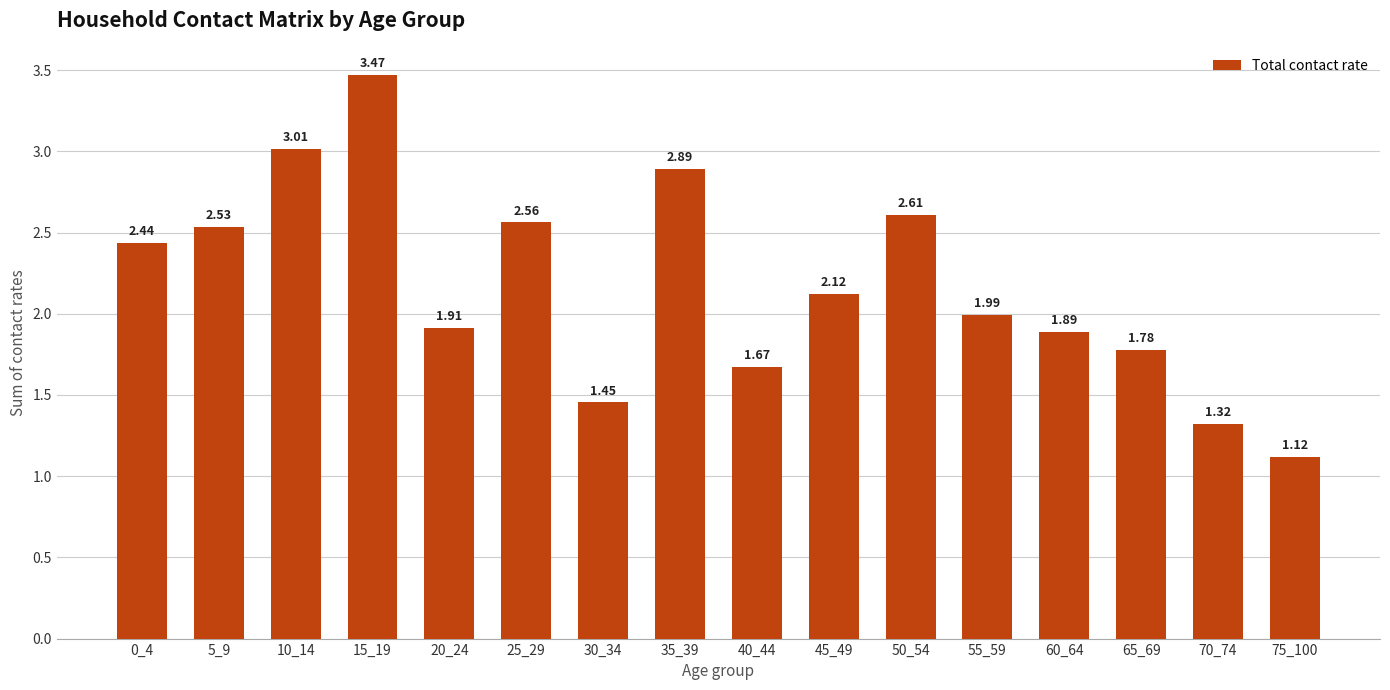

What is the change in value from 50_54 to 60_64?

-0.7